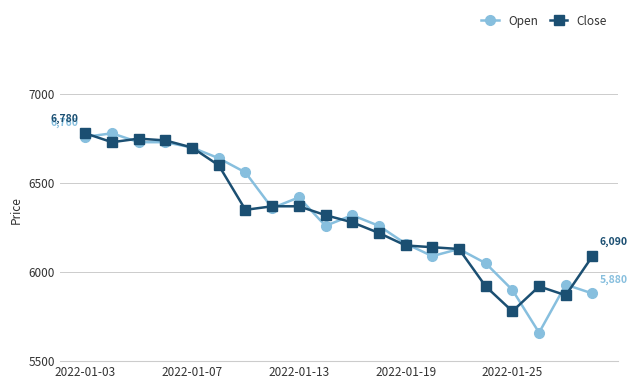

What is the value of the Close point at the 3rd from the left?

6750